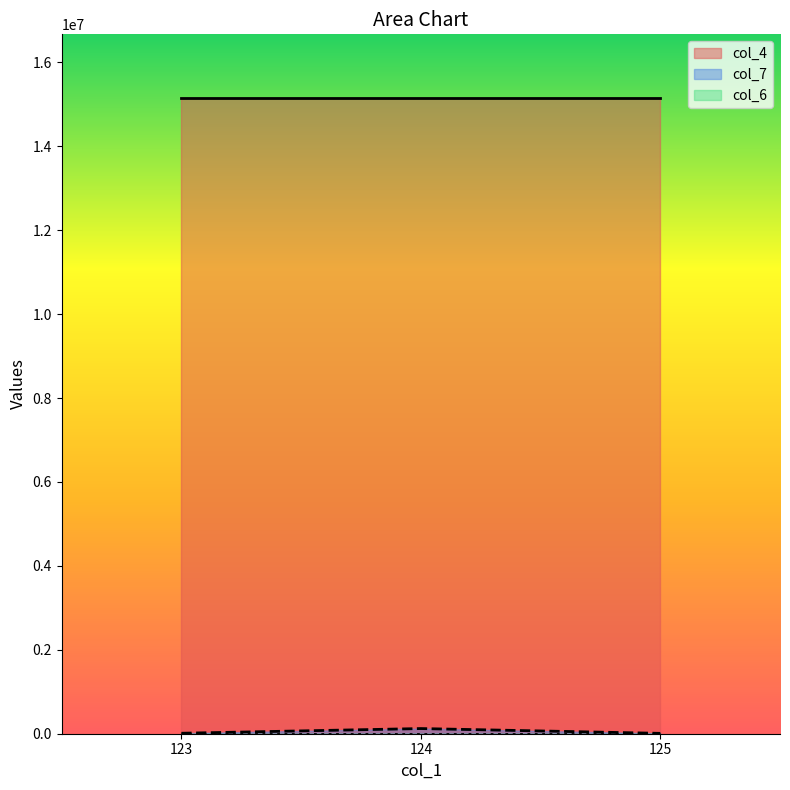

Is it true that col_7 equals 2587 at 123?

False